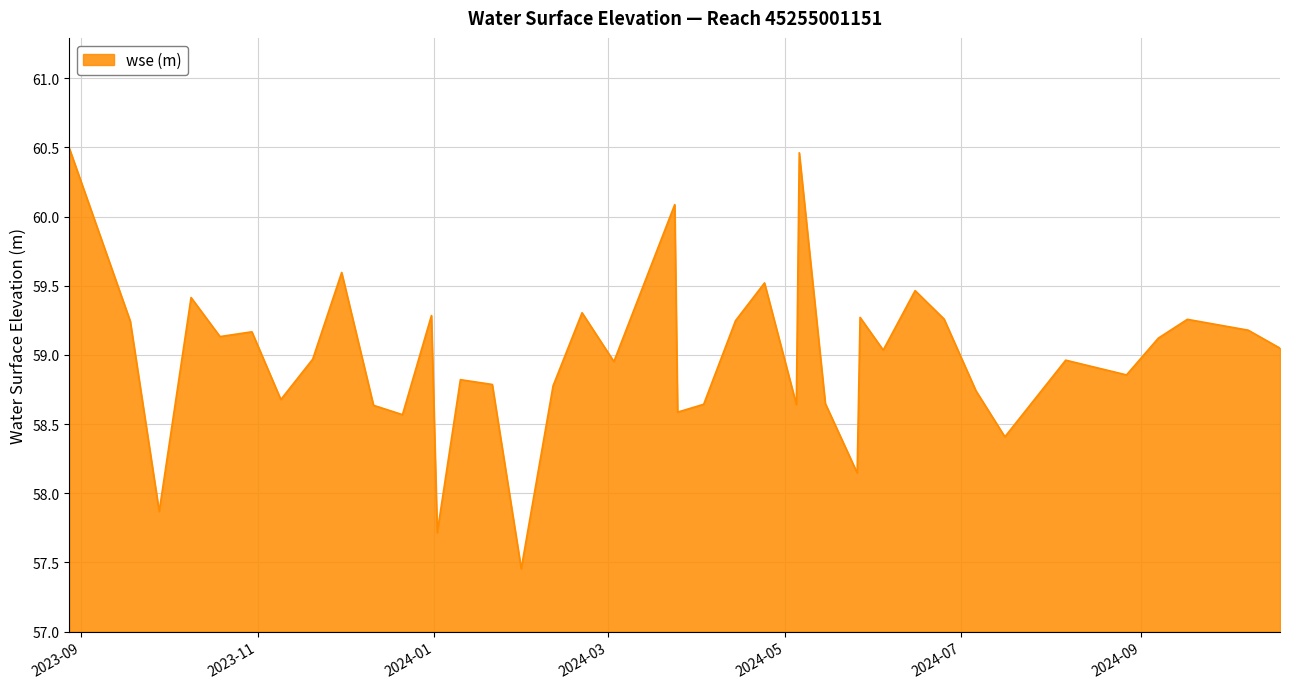

What is the difference between the maximum and minimum values?

3.0